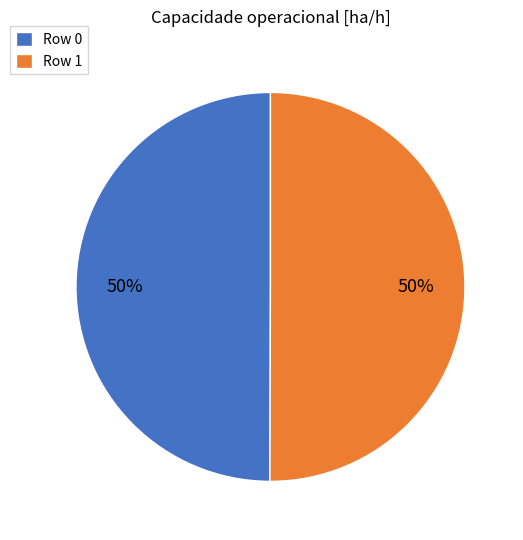

To the nearest percent, what percentage of the pie is Row 0?

50%